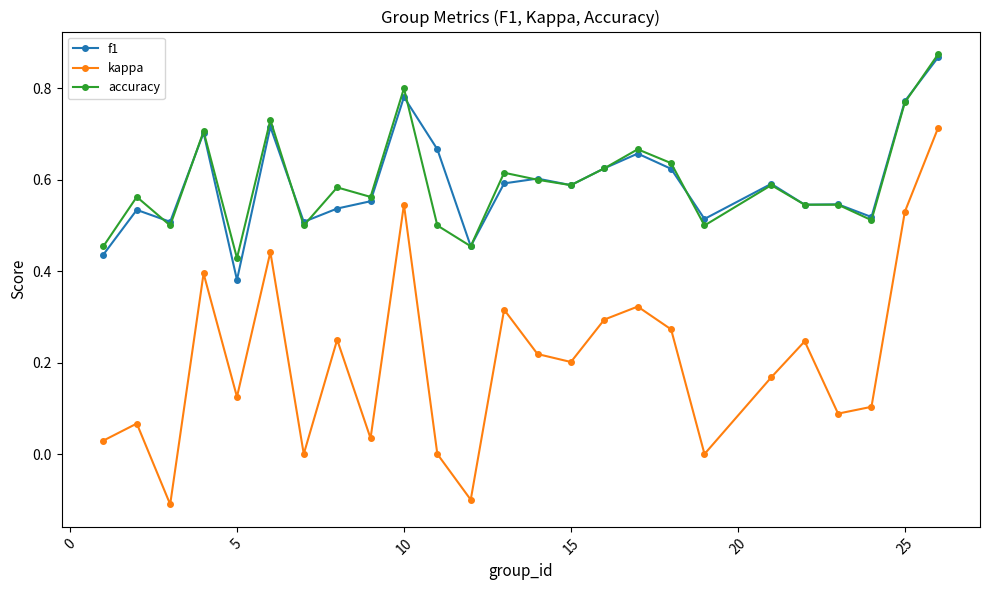

In kappa, how many points are lower than both neighbors (excluding endpoints)?

8